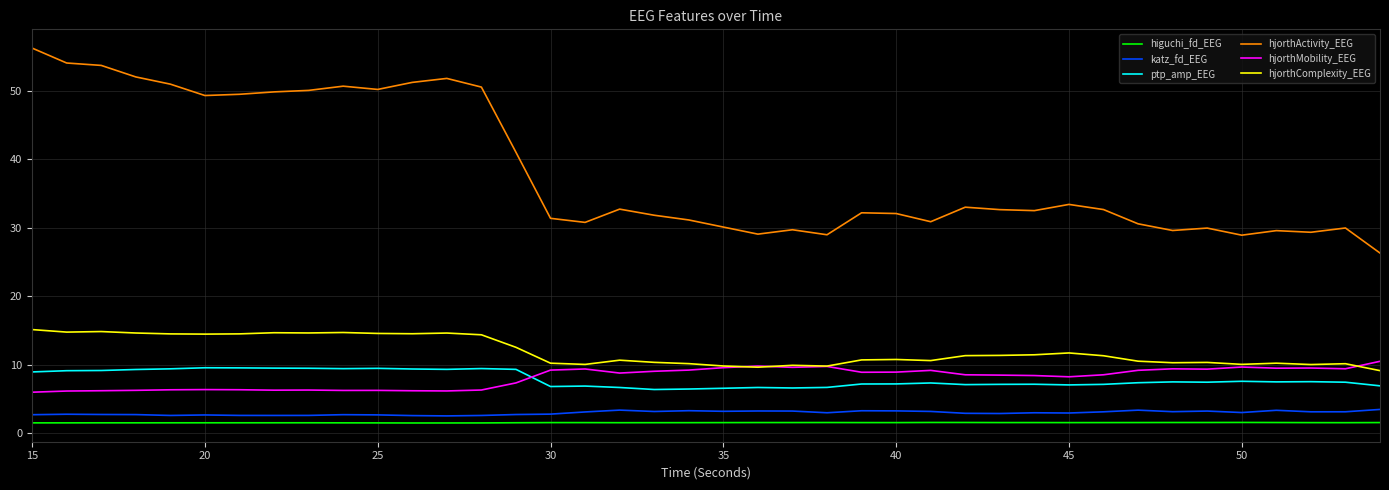

True or false: higuchi_fd_EEG and ptp_amp_EEG intersect in this chart.

False